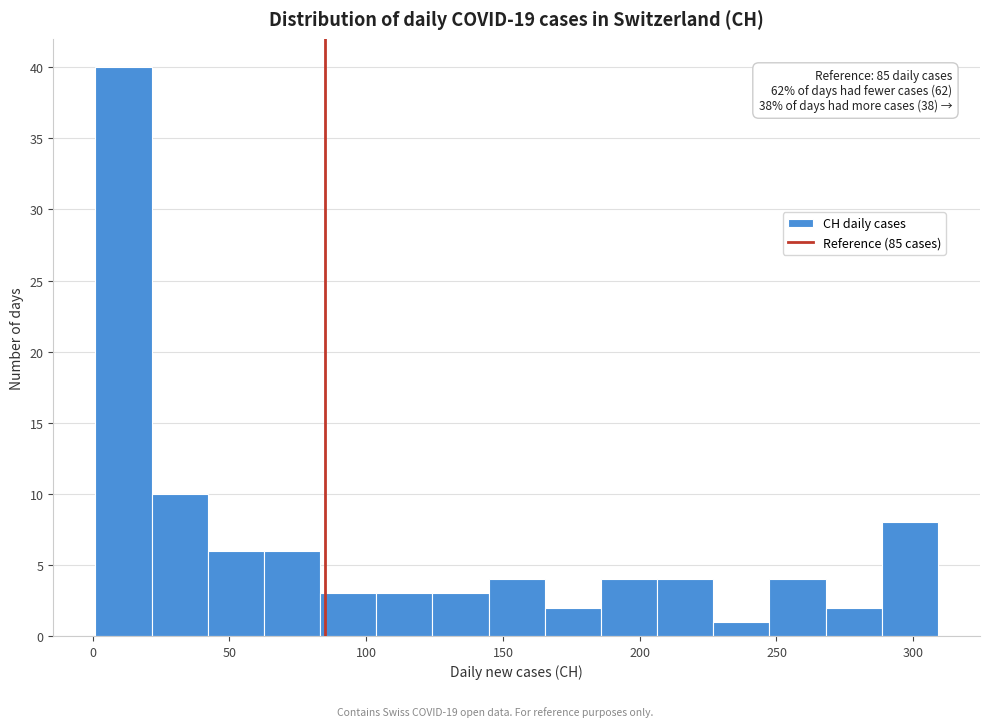

Over which range of the x-axis is the bar tallest?

0 to 20